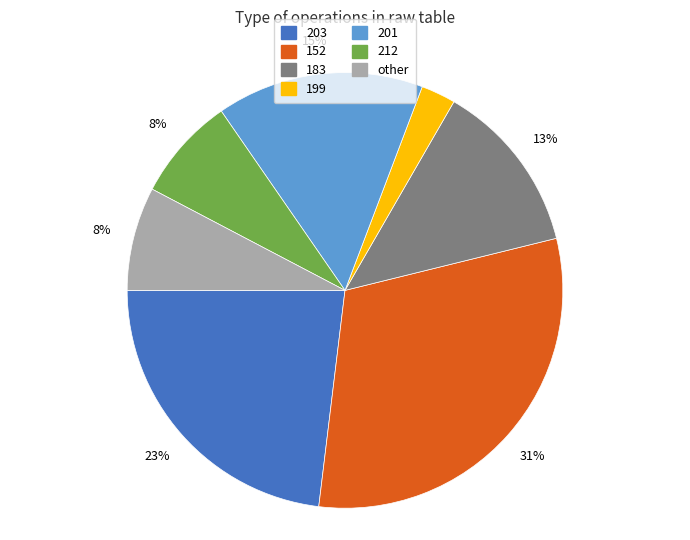

To the nearest percent, what is the combined percentage of 203 and 212?

31%